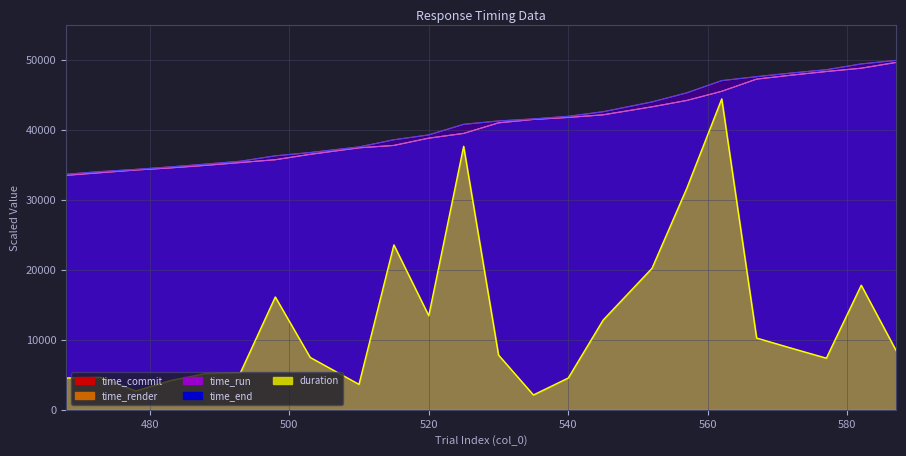

Reading left to right, what are all the values shown in this chart?

duration: 468=4552.0	473=4642.3	478=2692.3	483=4191.5	488=5184.6	493=5310.0	498=16144.4	503=7496.5	510=3639.1	515=23600.2	520=13458.5	525=37702.2	530=7836.0	535=2123.7	540=4551.3	545=12842.8	552=20241.5	557=31719.5	562=44486.8	567=10266.4	572=8813.0	577=7387.9	582=17828.3	587=8467.8
time_commit: 468=33709.5	473=34092.6	478=34401.6	483=34762.3	488=35157.1	493=35569.4	498=36340.8	503=36814.9	510=37613.8	515=38641.8	520=39334.3	525=40846.7	530=41332.5	535=41621.9	540=41994.5	545=42653.6	552=44051.9	557=45358.6	562=47104.4	567=47673.6	572=48192.9	577=48663.3	582=49492.7	587=50000.0
time_end: 468=33709.4	473=34092.5	478=34401.5	483=34762.2	488=35156.9	493=35569.3	498=36340.7	503=36814.8	510=37613.7	515=38641.7	520=39334.2	525=40846.6	530=41332.5	535=41621.8	540=41994.5	545=42653.3	552=44051.7	557=45358.4	562=47104.3	567=47673.6	572=48192.8	577=48663.2	582=49492.5	587=49999.9
time_render: 468=33551.7	473=33932.3	478=34308.4	483=34617.5	488=34978.1	493=35386.1	498=35785.0	503=36556.5	510=37488.0	515=37829.7	520=38870.9	525=39549.8	530=41062.5	535=41548.2	540=41837.4	545=42211.1	552=43355.2	557=44267.3	562=45574.2	567=47320.0	572=47889.2	577=48408.7	582=48879.0	587=49708.2
time_run: 468=33551.8	473=33932.4	478=34308.4	483=34617.5	488=34978.2	493=35386.2	498=35785.1	503=36556.5	510=37488.0	515=37829.7	520=38871.0	525=39549.9	530=41062.5	535=41548.3	540=41837.4	545=42211.2	552=43355.3	557=44267.3	562=45574.3	567=47320.1	572=47889.2	577=48408.7	582=48879.0	587=49708.2